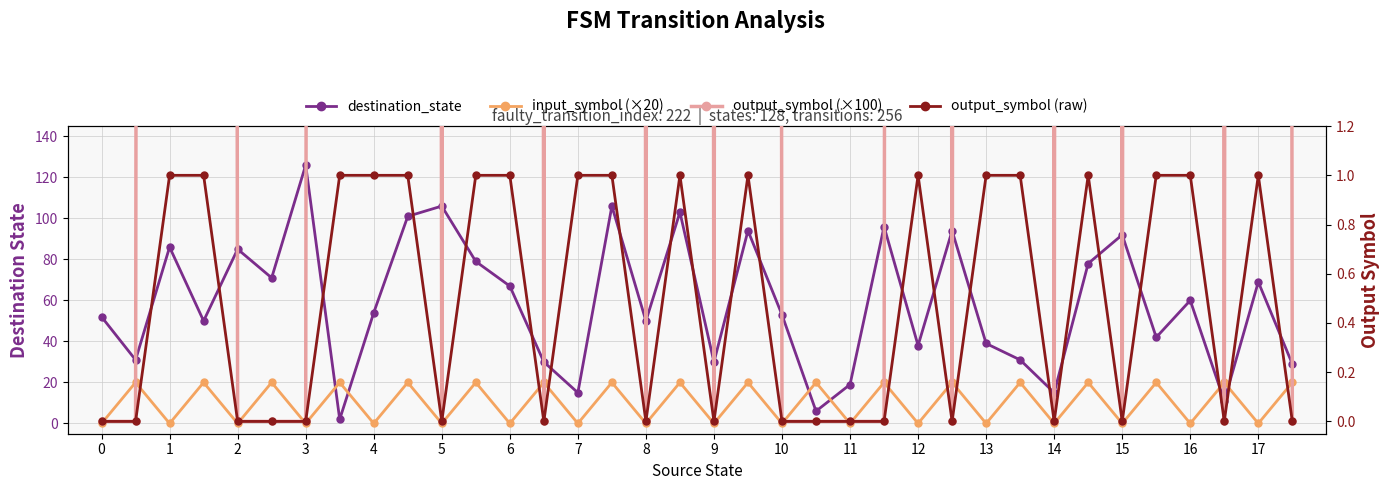

What is the minimum value for destination_state?

2